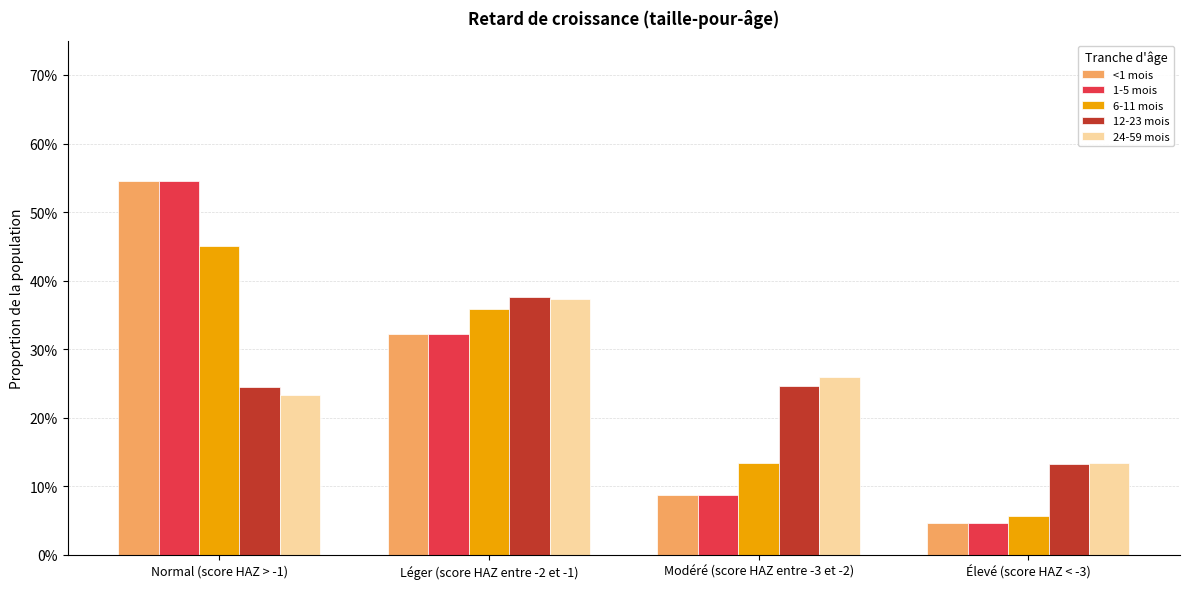

Reading left to right, extract all data points from this chart.

<1 mois: Normal (score HAZ > -1)=0.5	Léger (score HAZ entre -2 et -1)=0.3	Modéré (score HAZ entre -3 et -2)=0.1	Élevé (score HAZ < -3)=0.0
1-5 mois: Normal (score HAZ > -1)=0.5	Léger (score HAZ entre -2 et -1)=0.3	Modéré (score HAZ entre -3 et -2)=0.1	Élevé (score HAZ < -3)=0.0
6-11 mois: Normal (score HAZ > -1)=0.4	Léger (score HAZ entre -2 et -1)=0.4	Modéré (score HAZ entre -3 et -2)=0.1	Élevé (score HAZ < -3)=0.1
12-23 mois: Normal (score HAZ > -1)=0.2	Léger (score HAZ entre -2 et -1)=0.4	Modéré (score HAZ entre -3 et -2)=0.2	Élevé (score HAZ < -3)=0.1
24-59 mois: Normal (score HAZ > -1)=0.2	Léger (score HAZ entre -2 et -1)=0.4	Modéré (score HAZ entre -3 et -2)=0.3	Élevé (score HAZ < -3)=0.1